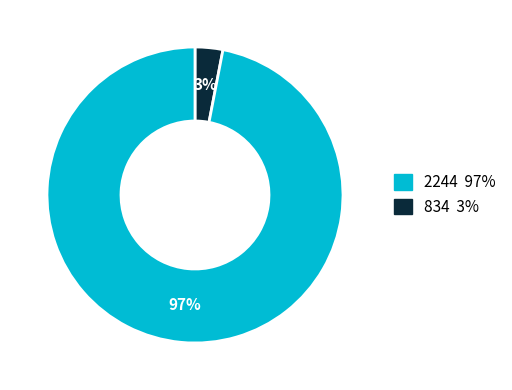

How many segments does this pie chart have?

2